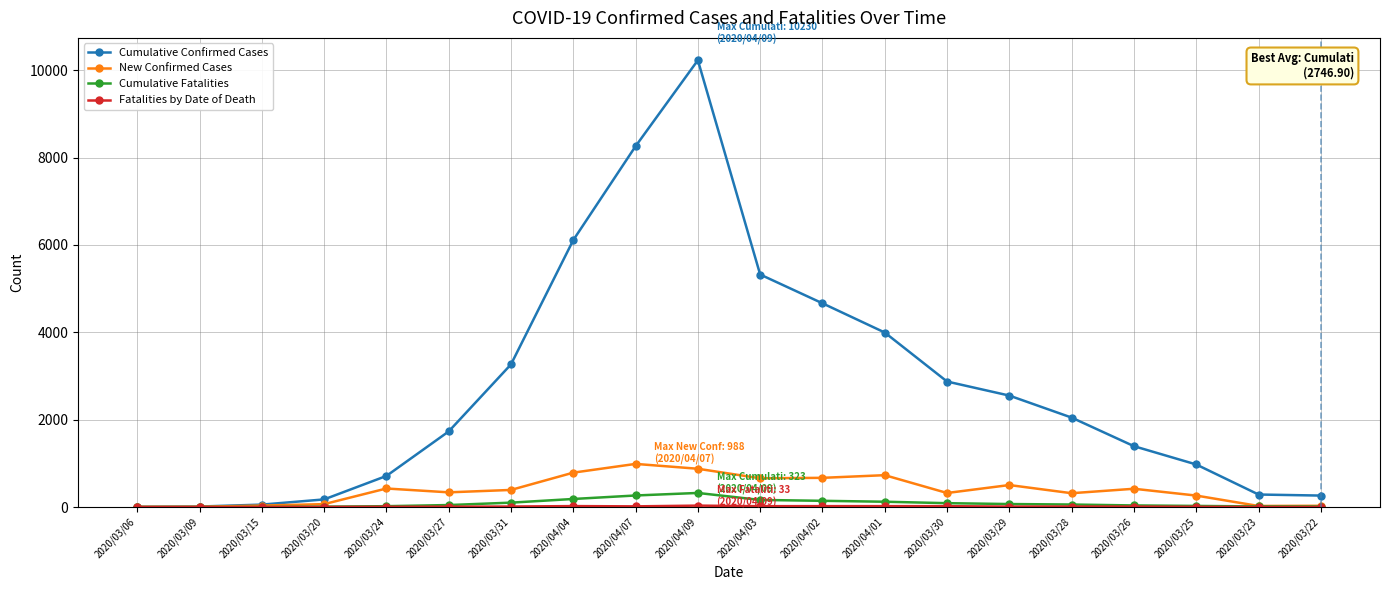

What is the approximate value of Cumulative Confirmed Cases at 2020/03/23?

287